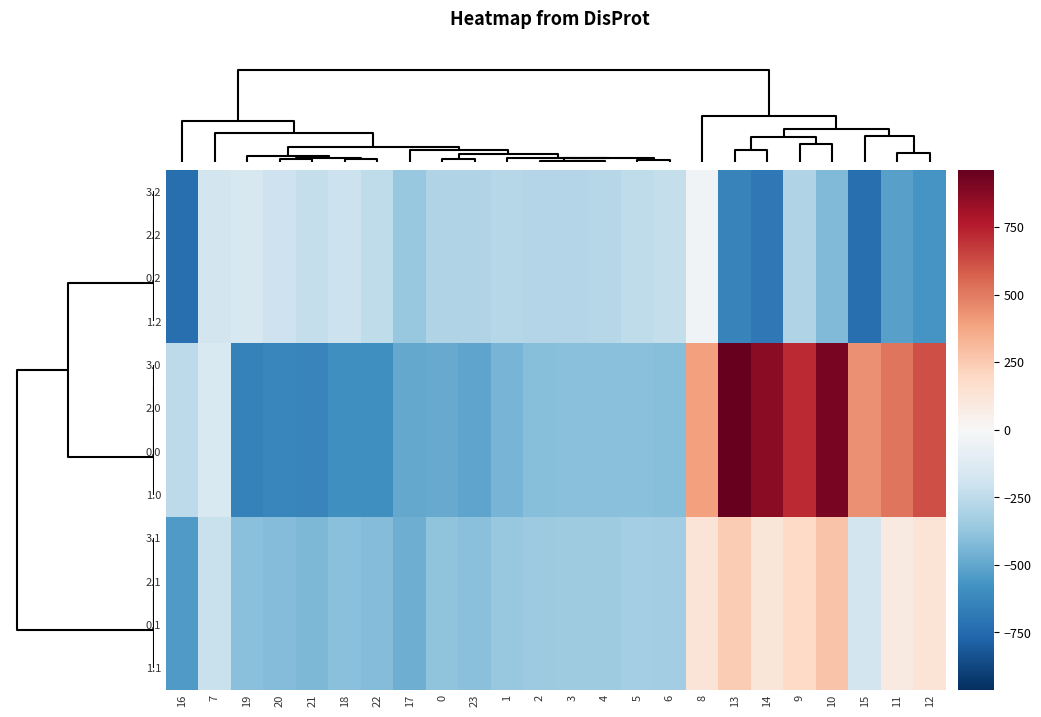

How many categories are shown in the chart?

24